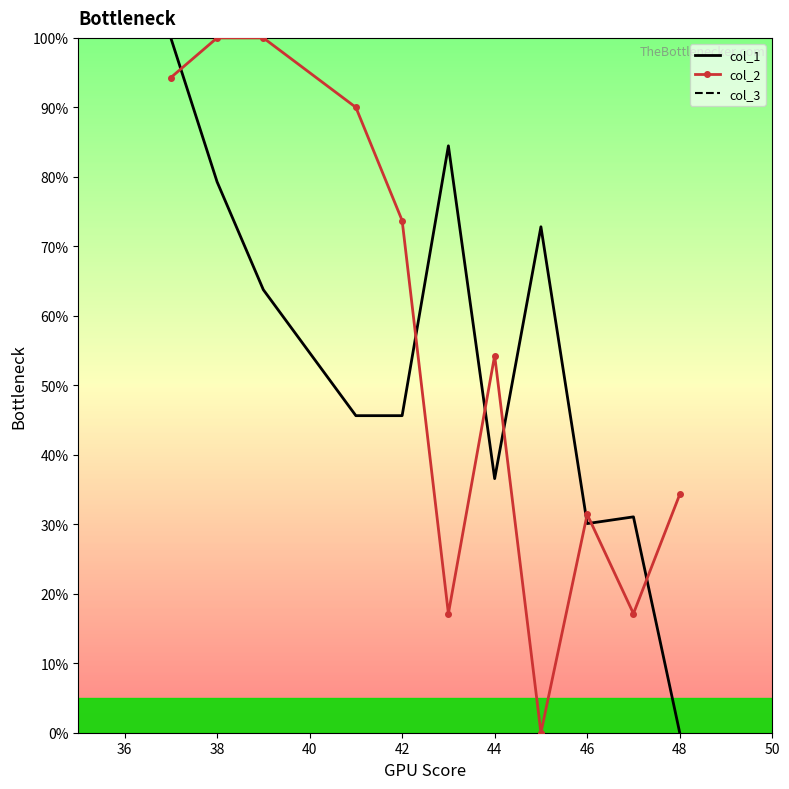

Which series ends up on top after the final intersection of col_1 and col_2?

col_2